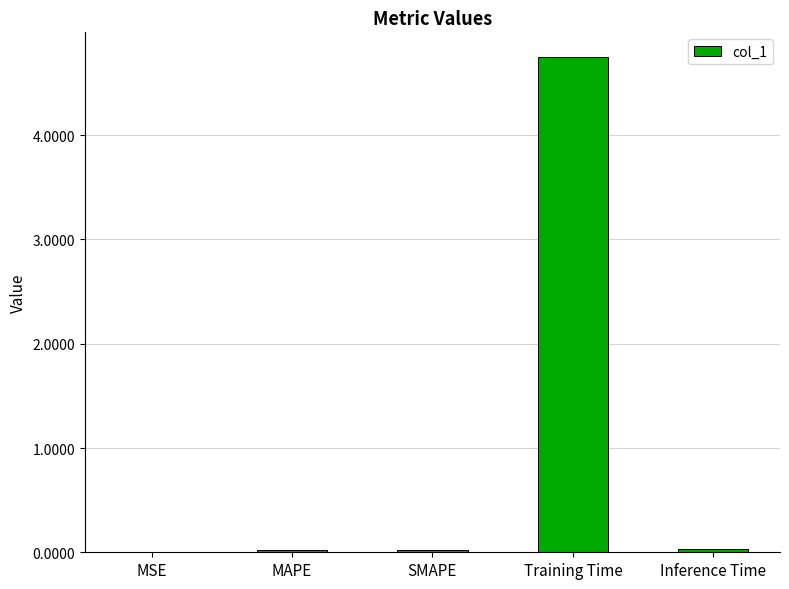

What is the maximum value shown in the chart?

4.7